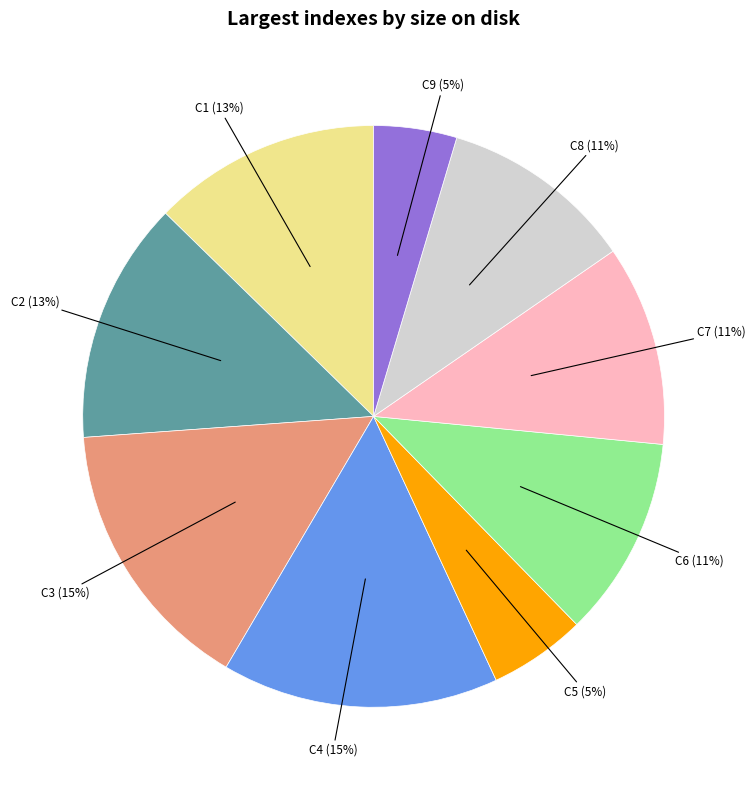

Between C3 and C6, which is larger?

C3